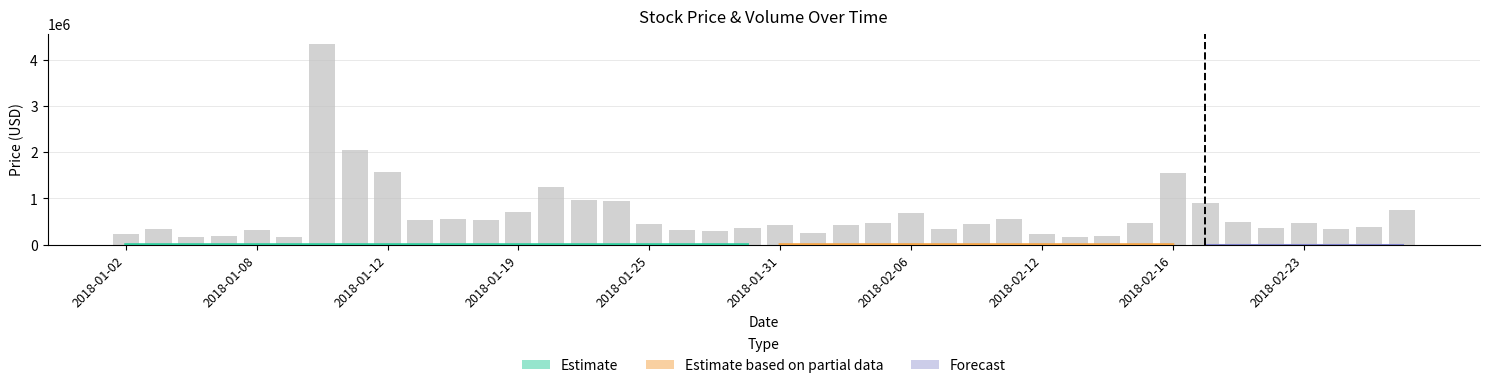

What is the value of the Volume bar at the 6th from the left?

163100.0